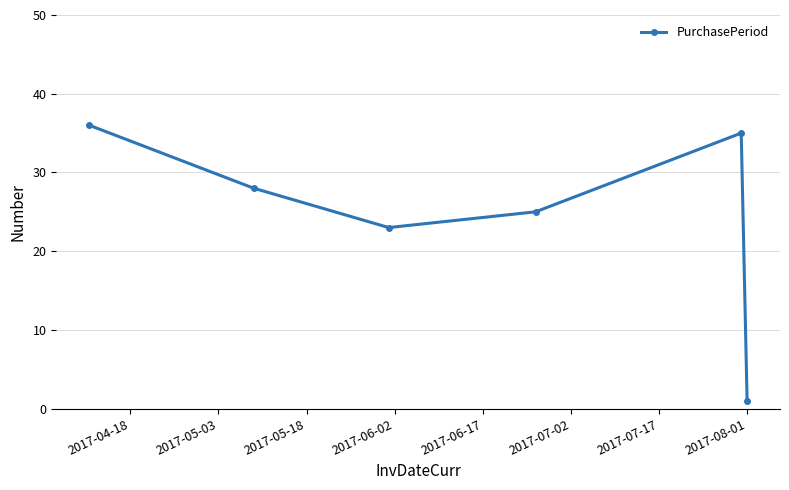

How many interior local valleys (lower than both neighbors) does the data have?

1